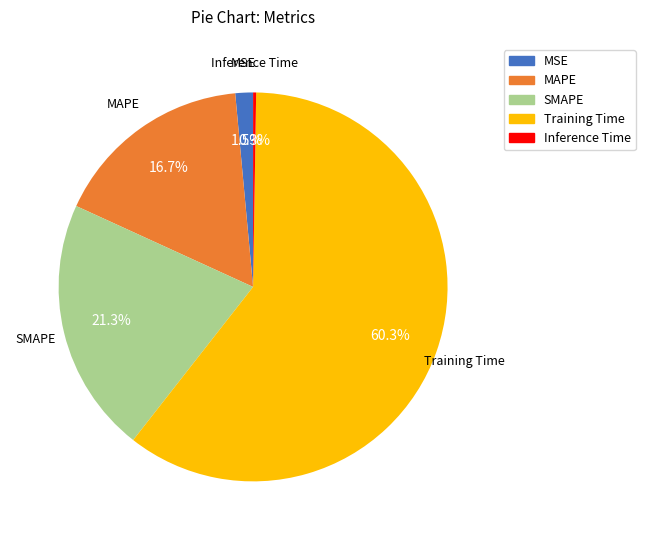

How much of the chart is everything except MSE?

98.5%